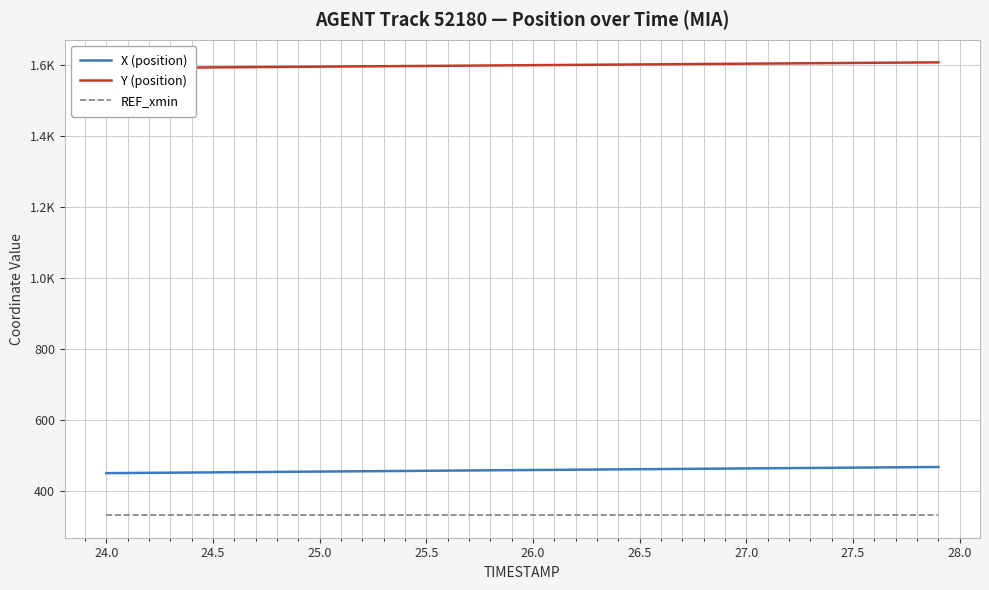

The value of REF_xmin at 27.0 is 559.3. True or false?

False